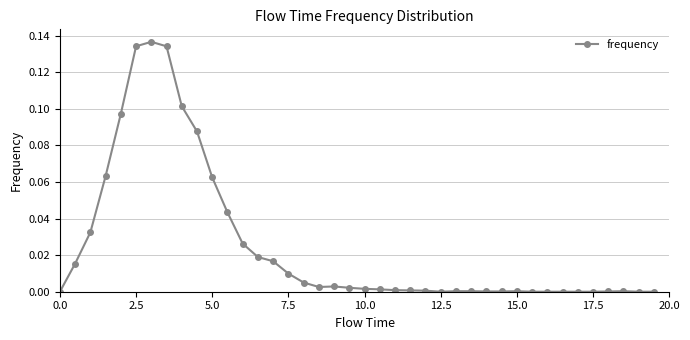

True or false: there are more than 0 points higher than both neighbors.

True